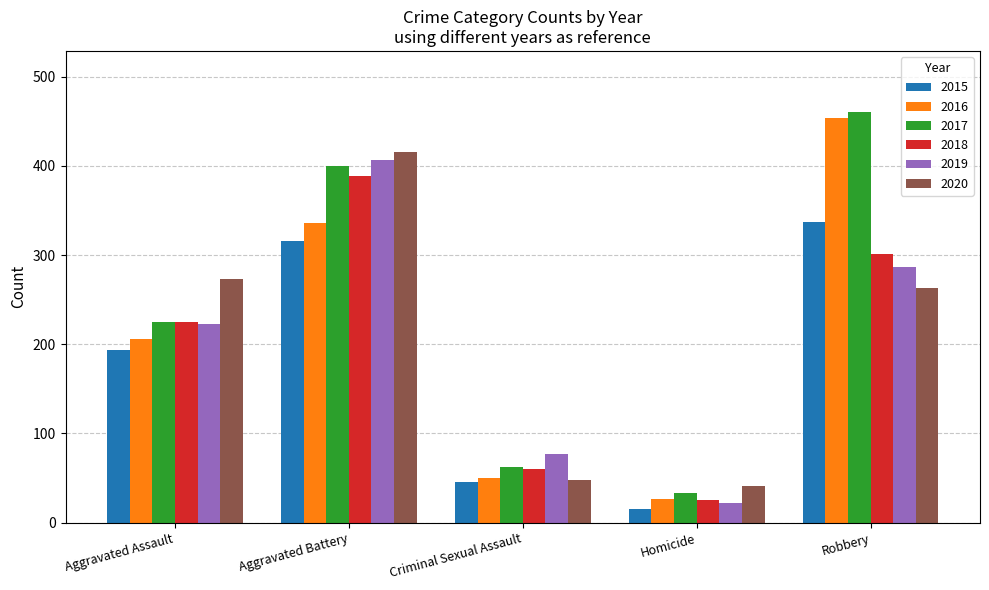

Reading left to right, list all the values displayed in this chart.

2015: 194	316	46	15	337
2016: 206	336	50	26	454
2017: 225	400	62	33	460
2018: 225	389	60	25	301
2019: 223	407	77	22	287
2020: 273	416	48	41	263